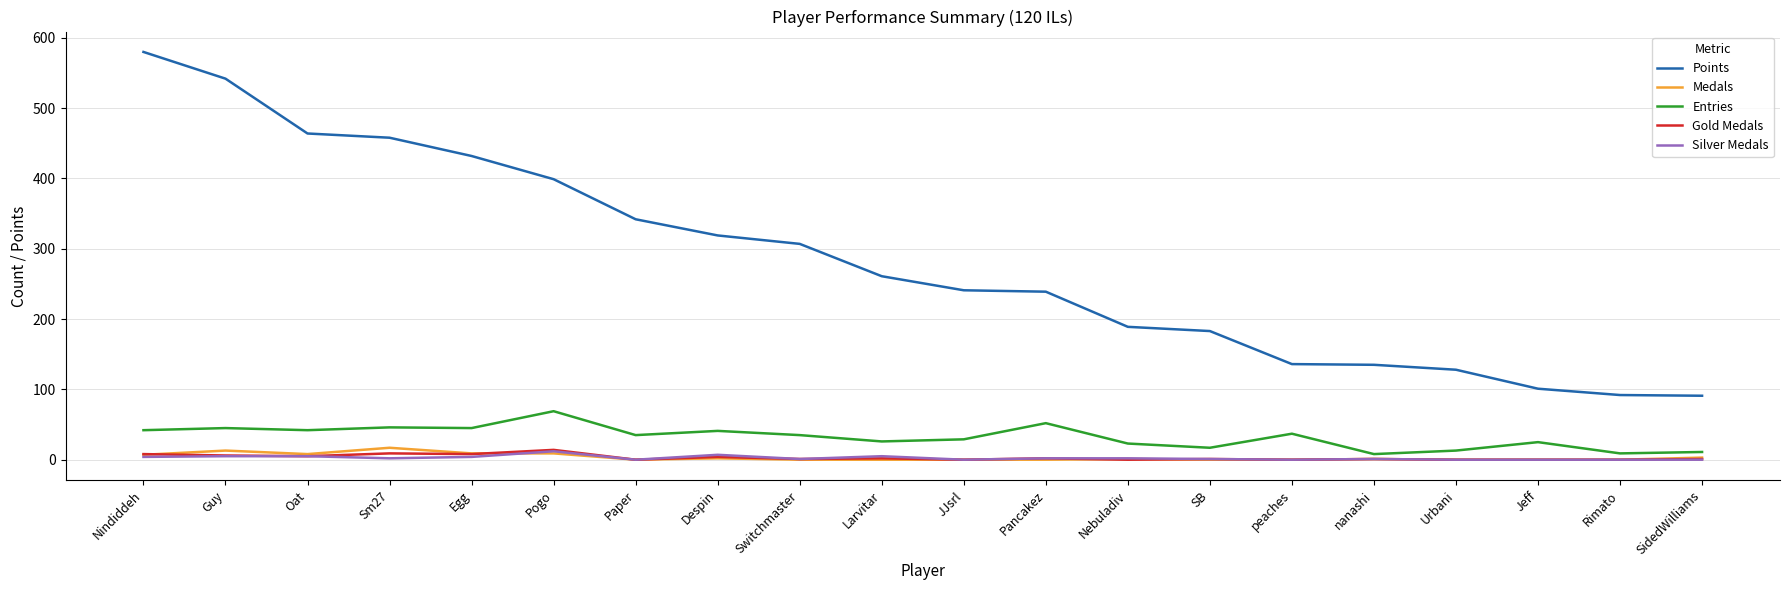

Which series has the widest spread of values?

Points